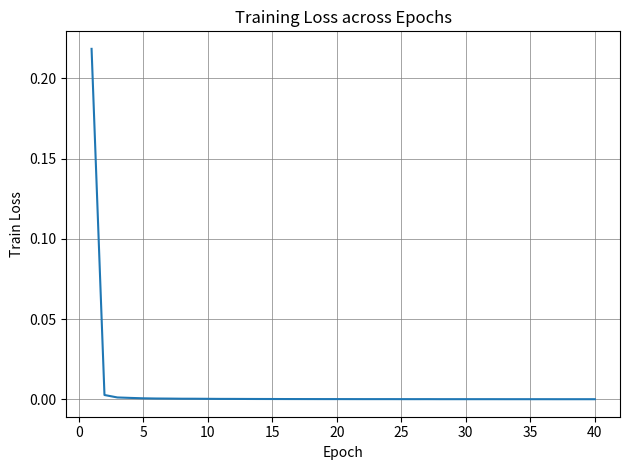

Does the chart have visible grid lines?

Yes